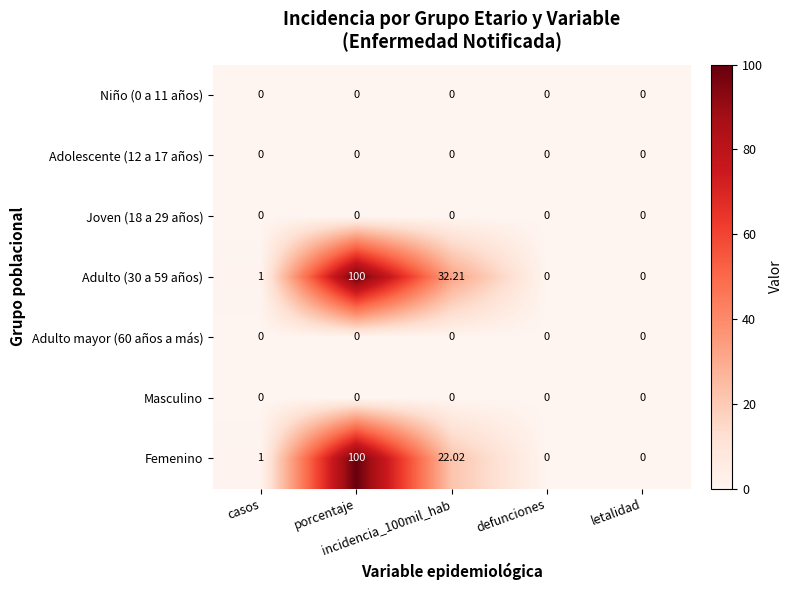

Reading left to right, list all the values displayed in this chart.

Niño (0 a 11 años): casos=0.0	porcentaje=0.0	incidencia_100mil_hab=0.0	defunciones=0.0	letalidad=0.0
Adolescente (12 a 17 años): casos=0.0	porcentaje=0.0	incidencia_100mil_hab=0.0	defunciones=0.0	letalidad=0.0
Joven (18 a 29 años): casos=0.0	porcentaje=0.0	incidencia_100mil_hab=0.0	defunciones=0.0	letalidad=0.0
Adulto (30 a 59 años): casos=1.0	porcentaje=100.0	incidencia_100mil_hab=32.2	defunciones=0.0	letalidad=0.0
Adulto mayor (60 años a más): casos=0.0	porcentaje=0.0	incidencia_100mil_hab=0.0	defunciones=0.0	letalidad=0.0
Masculino: casos=0.0	porcentaje=0.0	incidencia_100mil_hab=0.0	defunciones=0.0	letalidad=0.0
Femenino: casos=1.0	porcentaje=100.0	incidencia_100mil_hab=22.0	defunciones=0.0	letalidad=0.0